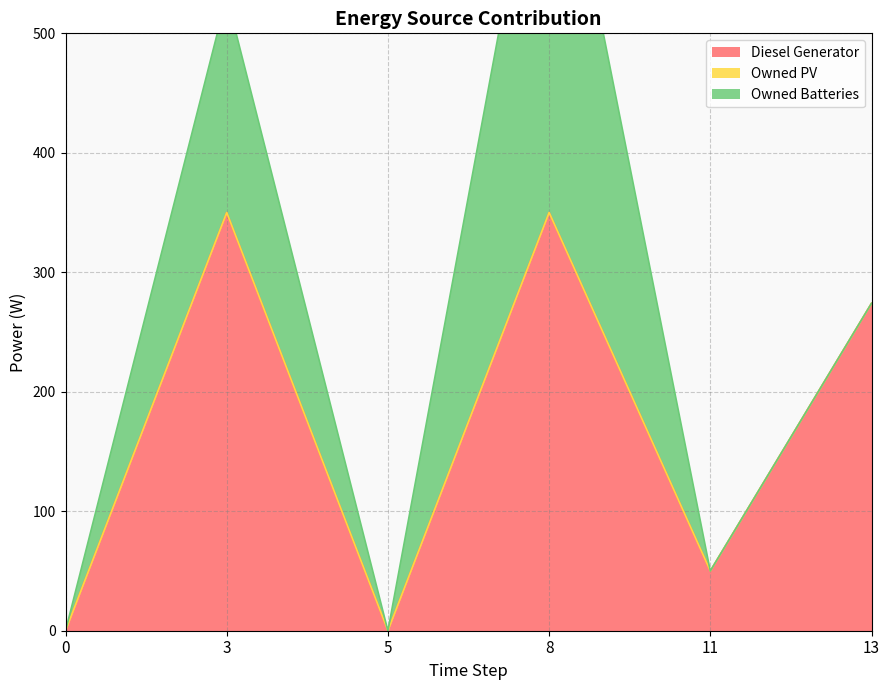

How many series are shown in this chart?

3